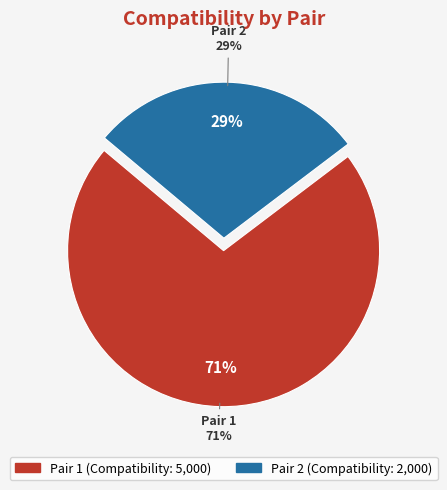

What percentage do 1 and 2 together represent?

100.0%